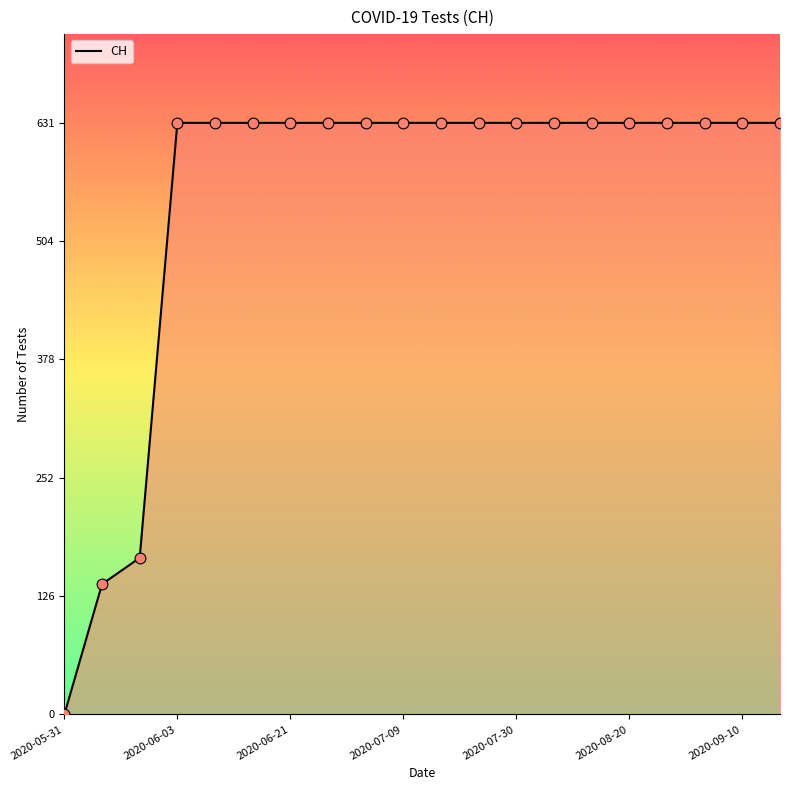

What is the maximum value shown in the chart?

631